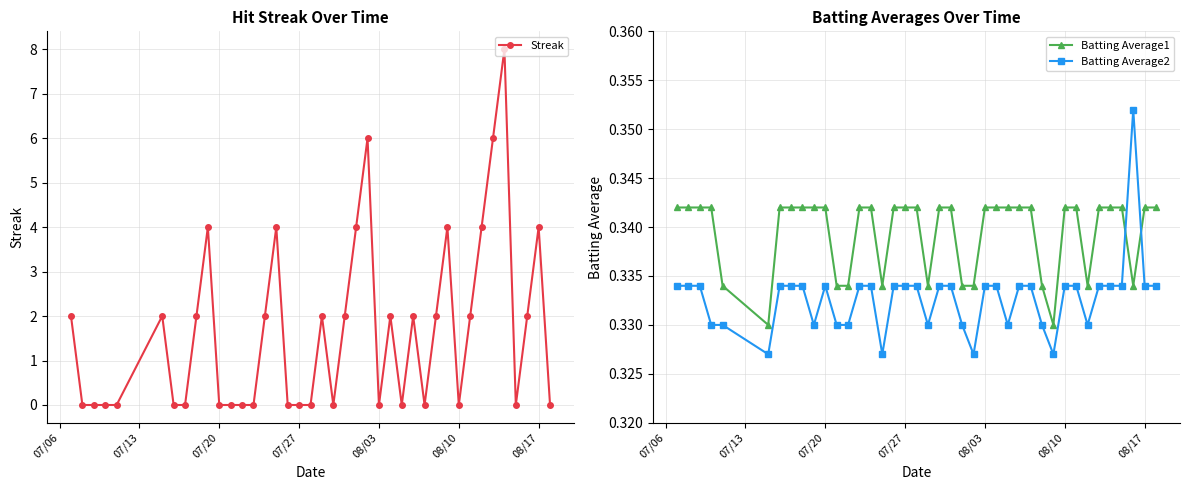

True or false: Batting Average2 has more than 1 interior local peaks.

True